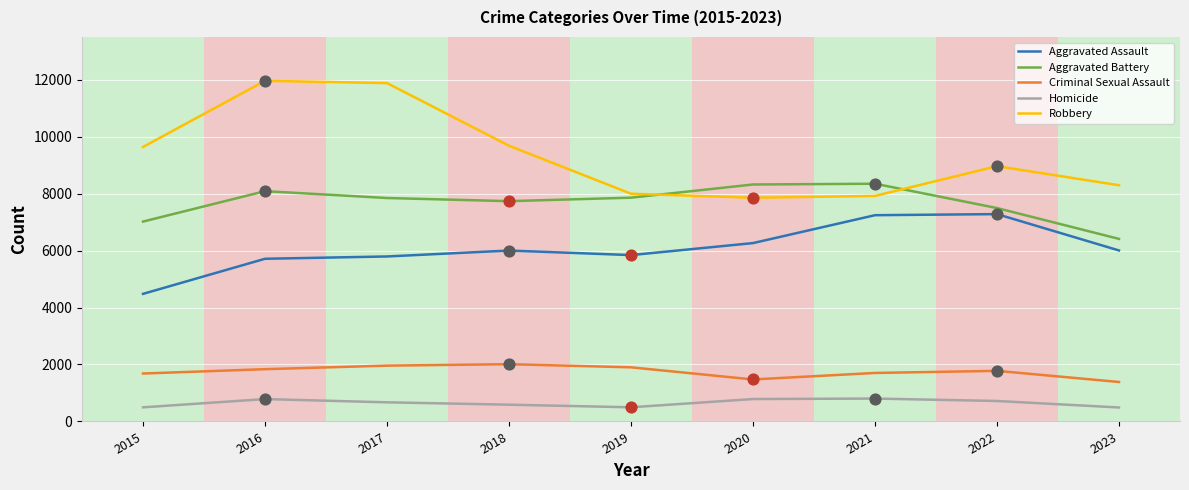

What is the total value across all series at 2021?

26014